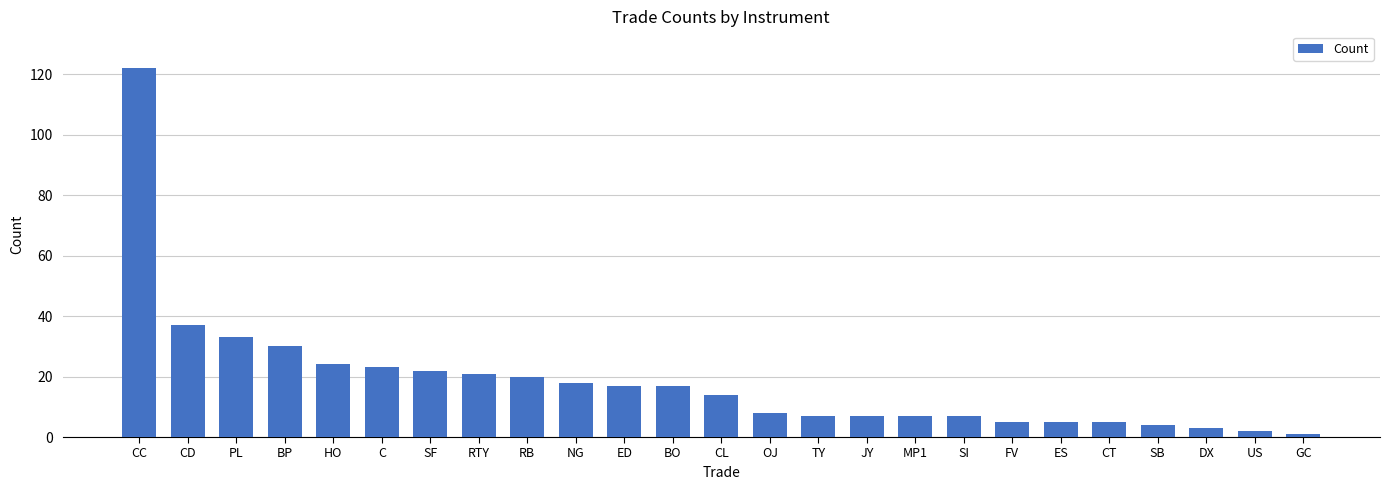

Reading left to right, extract all data points from this chart.

CC=122	CD=37	PL=33	BP=30	HO=24	C=23	SF=22	RTY=21	RB=20	NG=18	ED=17	BO=17	CL=14	OJ=8	TY=7	JY=7	MP1=7	SI=7	FV=5	ES=5	CT=5	SB=4	DX=3	US=2	GC=1